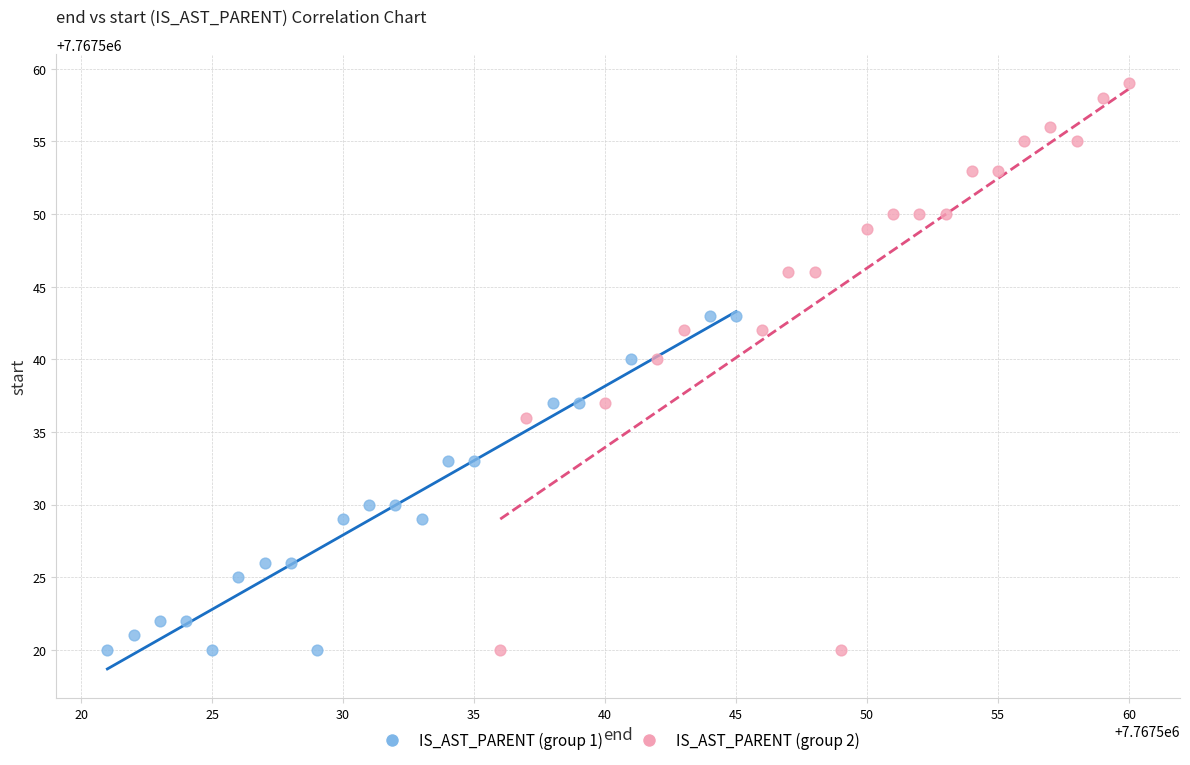

Which series reaches the maximum Y coordinate?

IS_AST_PARENT (group 2)